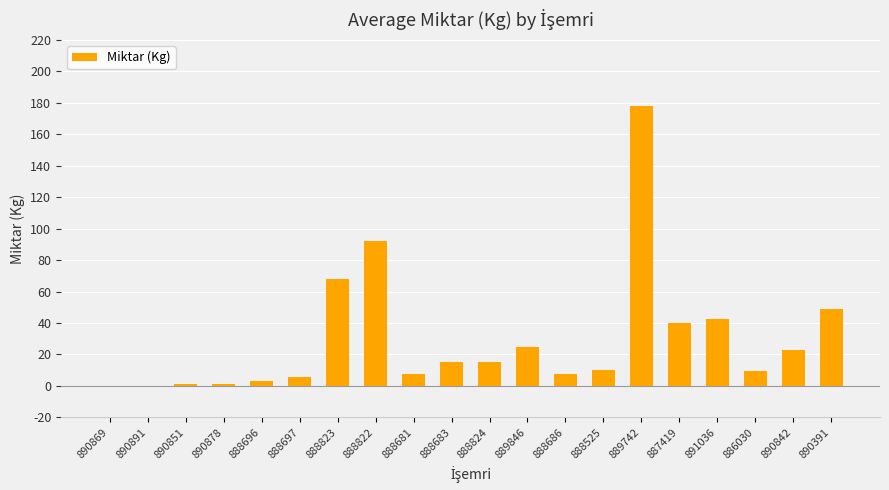

What is the difference between the values at 888822 and 891036?

49.1